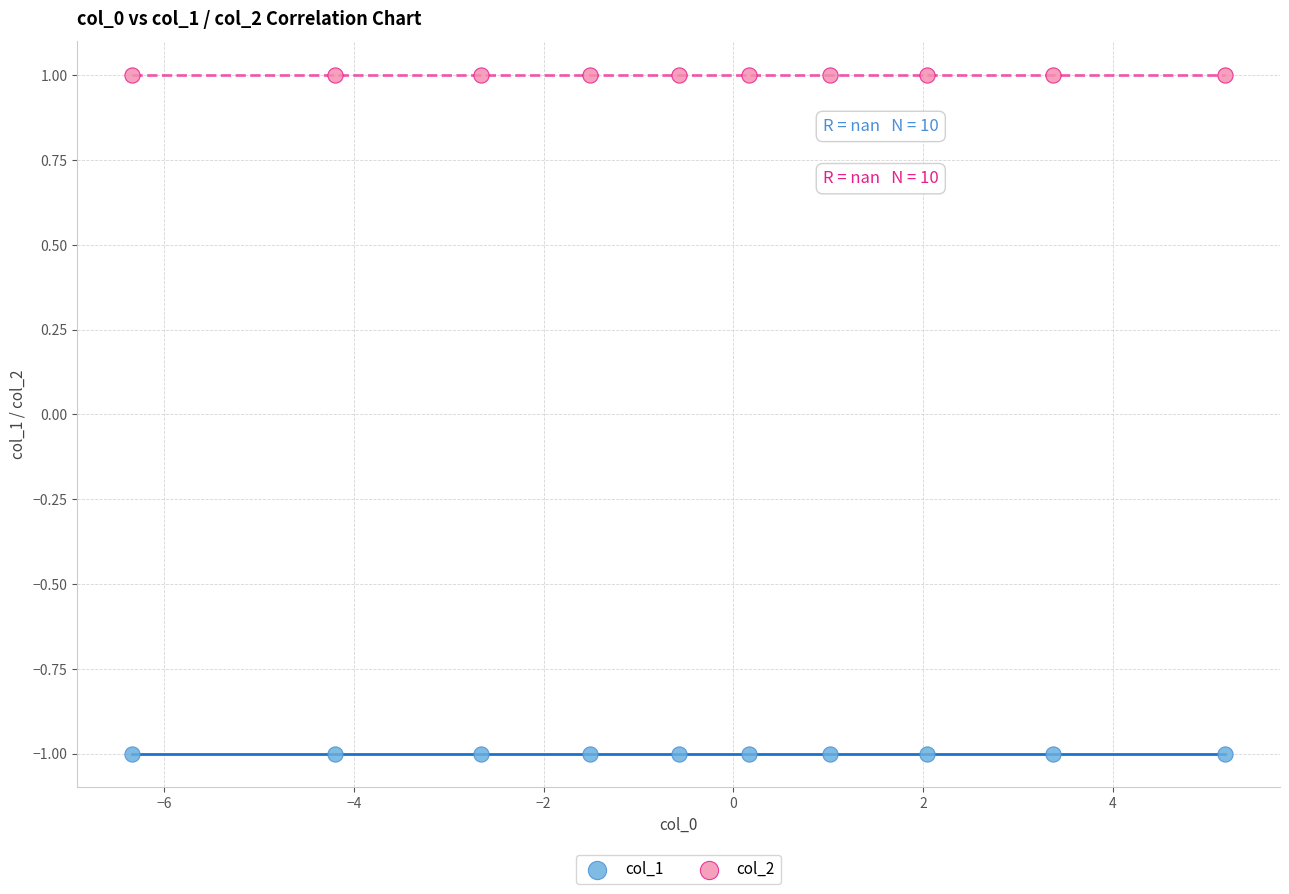

Which series reaches the minimum Y coordinate?

col_1